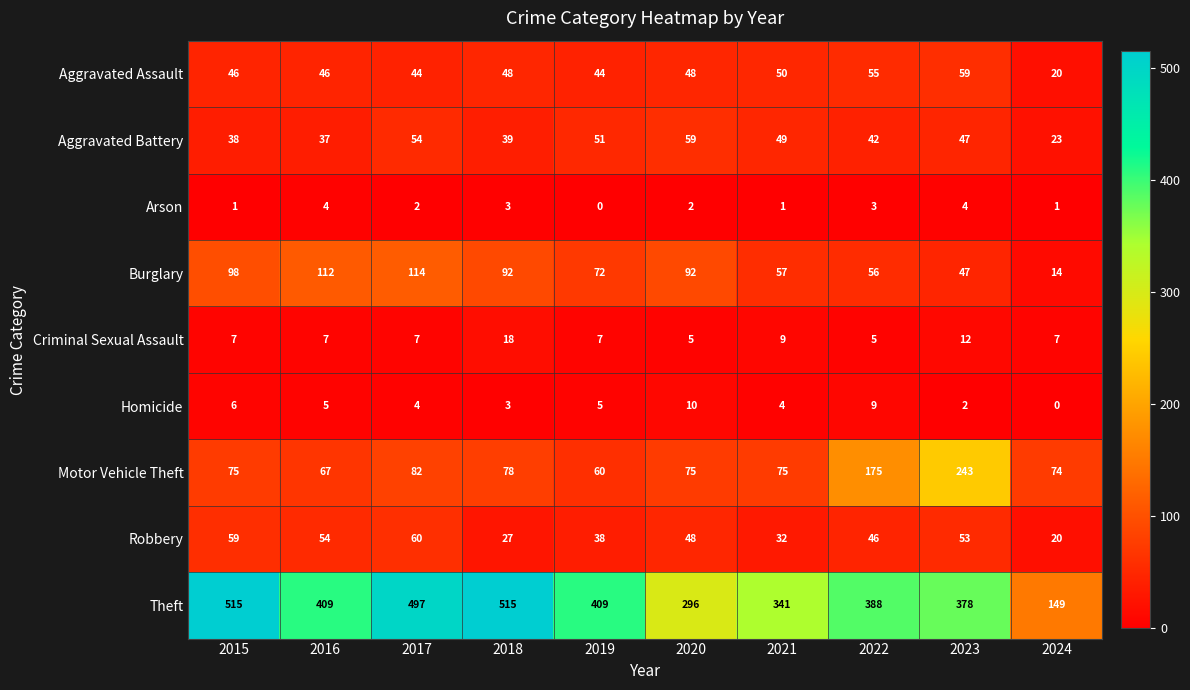

Which series has the largest total across all categories?

Theft